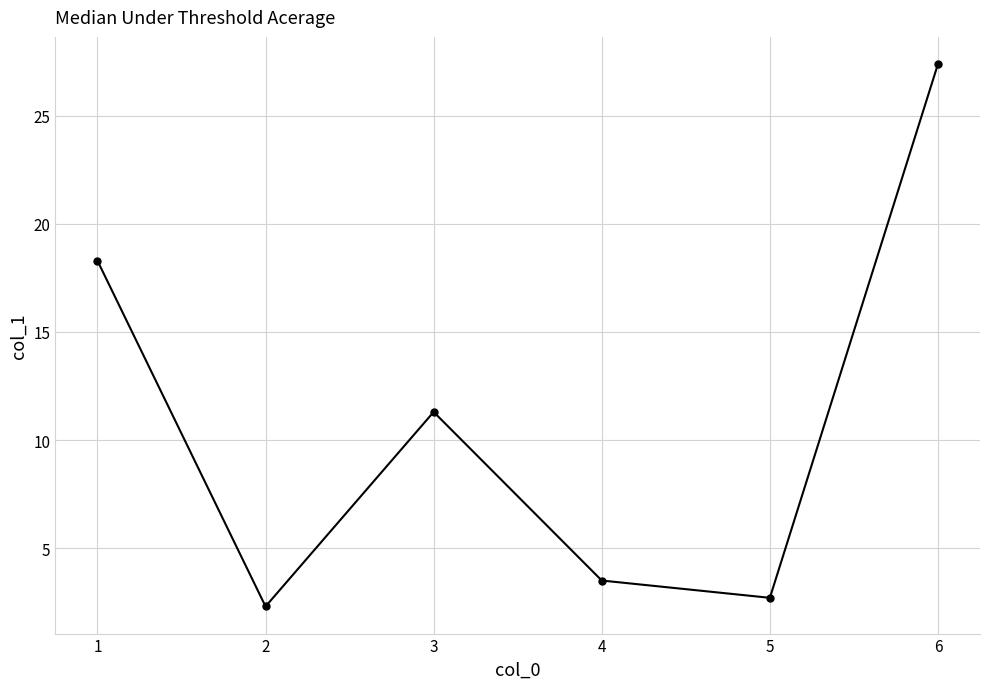

How many points are lower than both their immediate neighbors (excluding endpoints)?

2